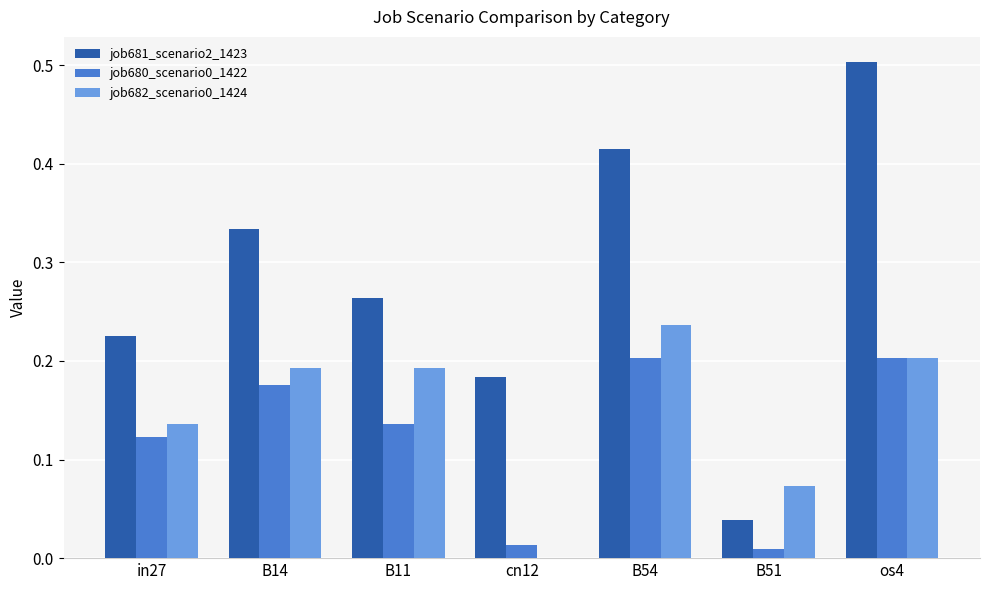

The job682_scenario0_1424 series shows 0.1 at os4. True or false?

False